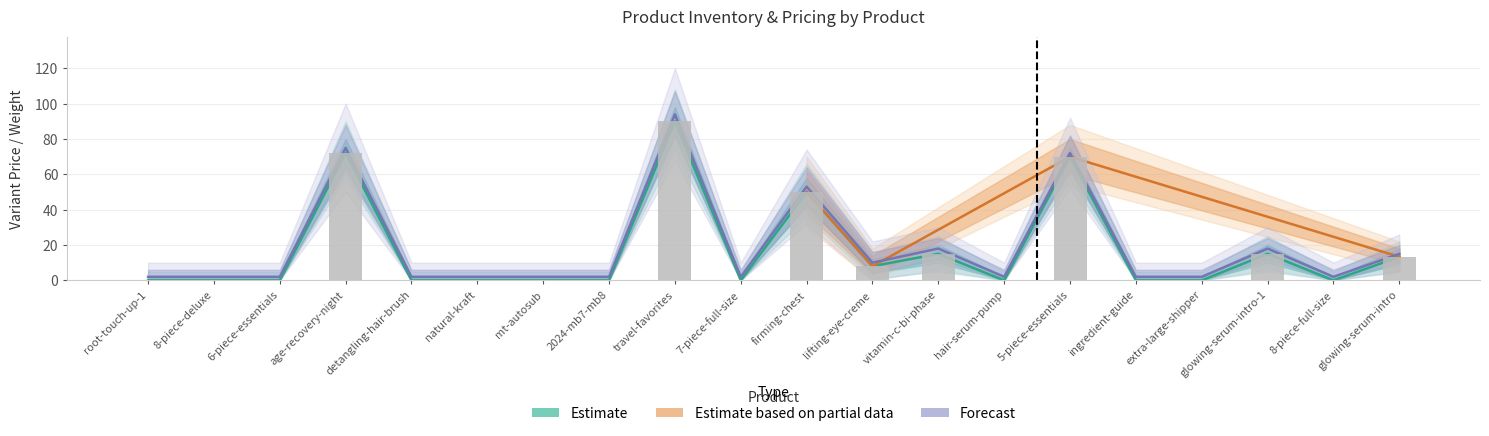

What is the difference between the maximum and minimum values in the Variant Price series?

90.0